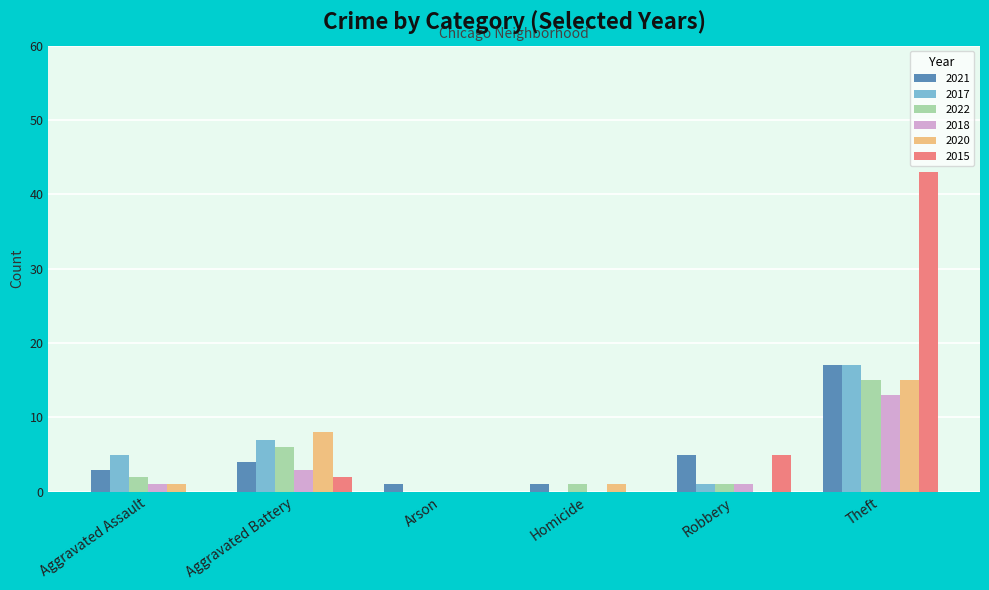

Which series has the largest total across all categories?

2015